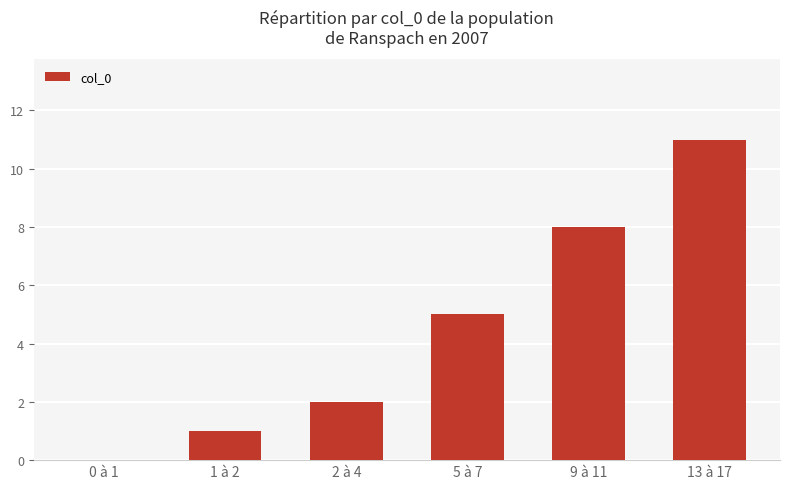

Count the number of data series in this chart.

1